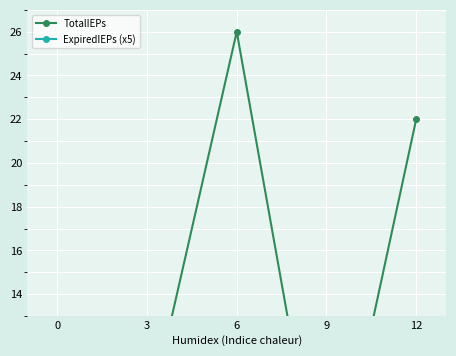

Rank the series at 6 from highest to lowest value.

TotalIEPs, ExpiredIEPs (x5)